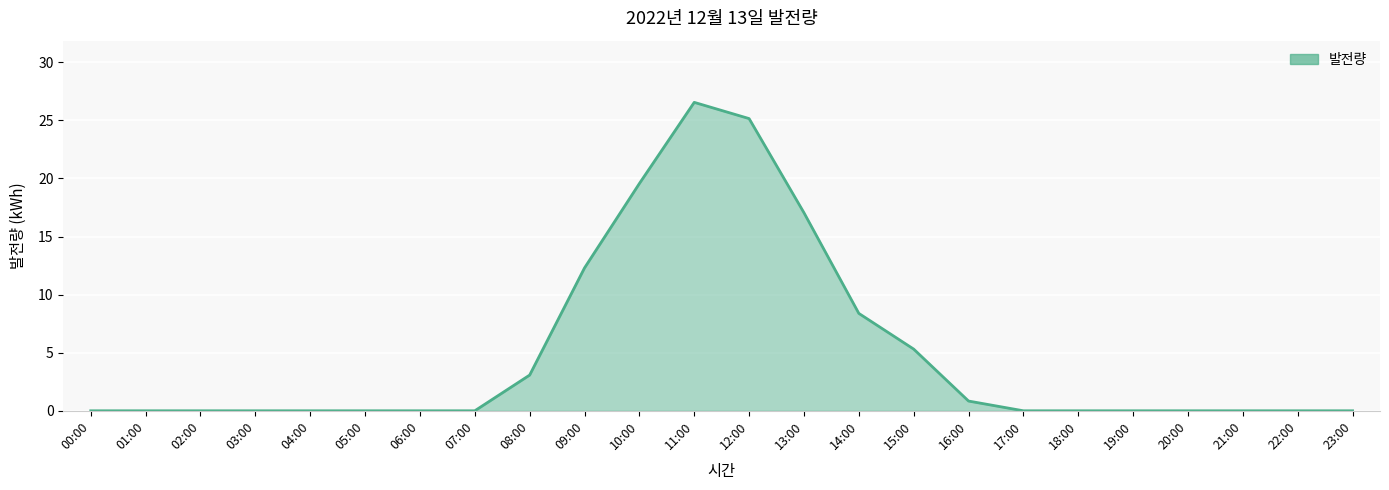

What position from the right is 00:00?

24